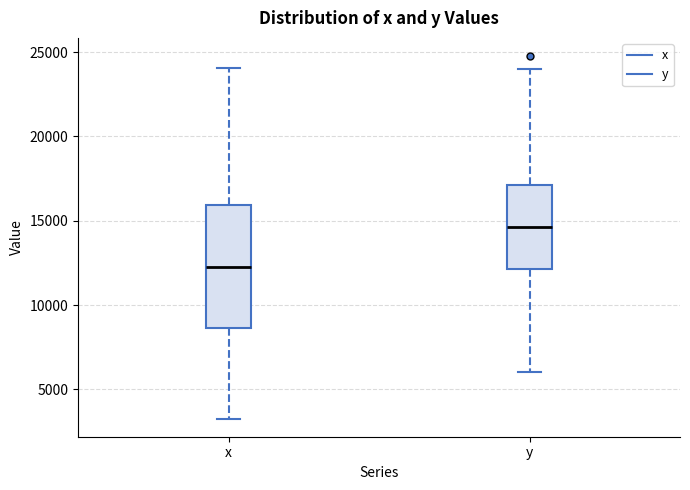

Which box has the highest median line?

y